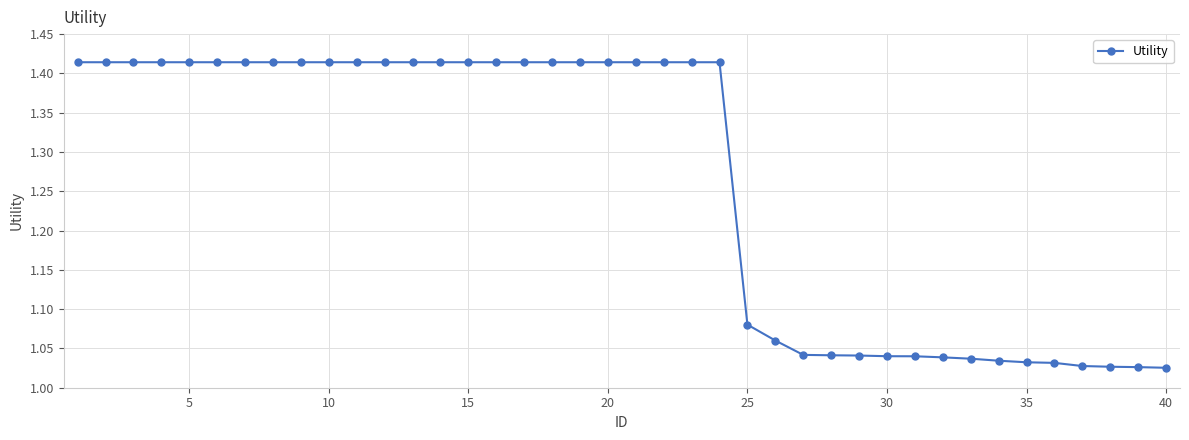

What is the sum of all values?

50.6